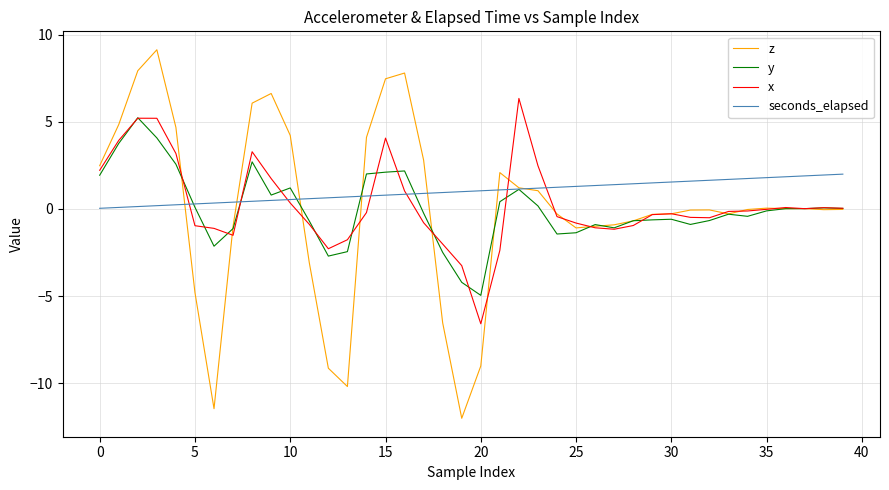

What is the lowest value of the z series?

-12.0